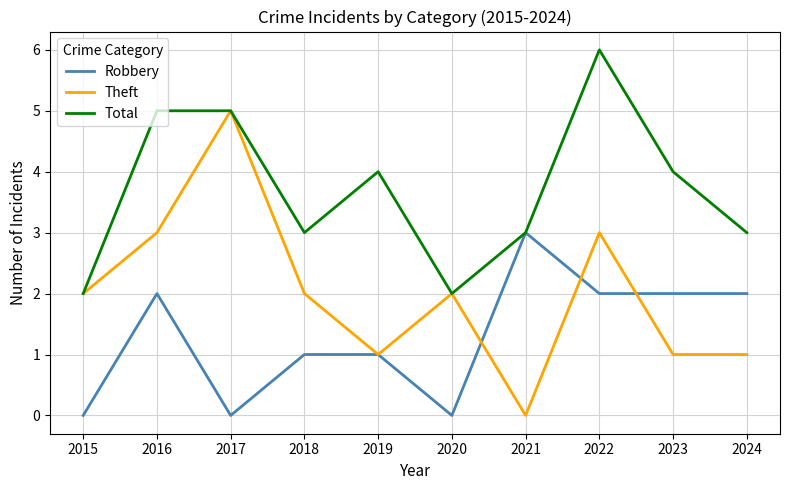

Reading left to right, what are all the values shown in this chart?

Robbery: 2015=0	2016=2	2017=0	2018=1	2019=1	2020=0	2021=3	2022=2	2023=2	2024=2
Theft: 2015=2	2016=3	2017=5	2018=2	2019=1	2020=2	2021=0	2022=3	2023=1	2024=1
Total: 2015=2	2016=5	2017=5	2018=3	2019=4	2020=2	2021=3	2022=6	2023=4	2024=3